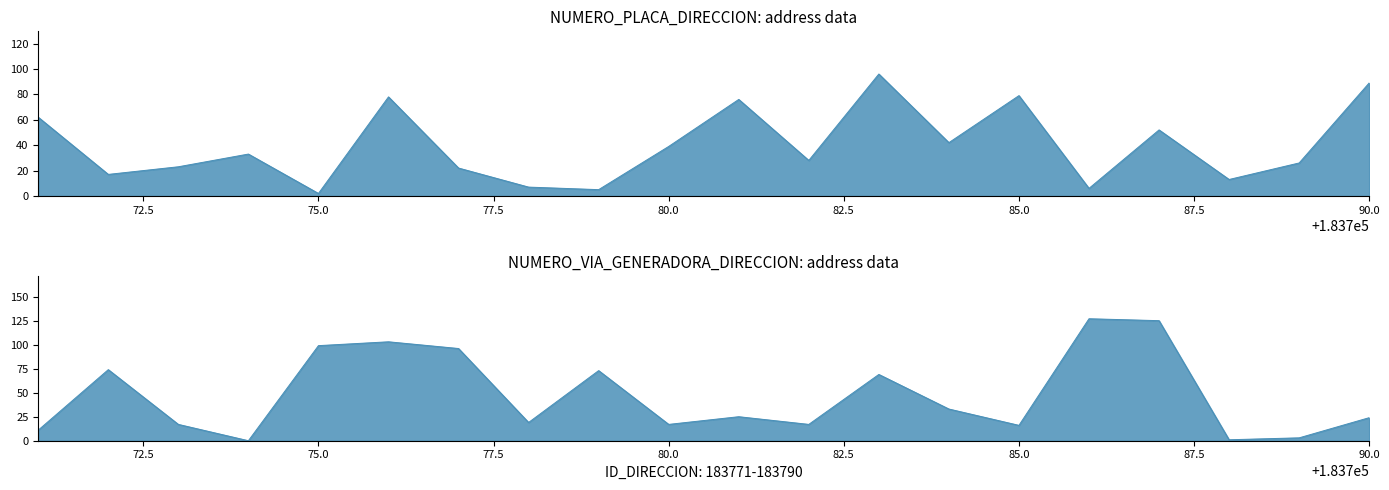

Between 183771 and 183775, which series saw the biggest shift?

NUMERO_VIA_GENERADORA_DIRECCION